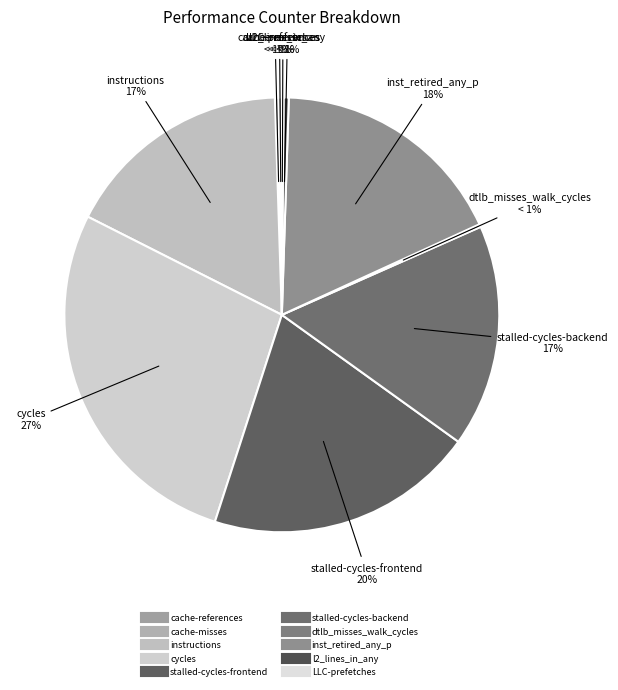

Which slice is the largest?

cycles